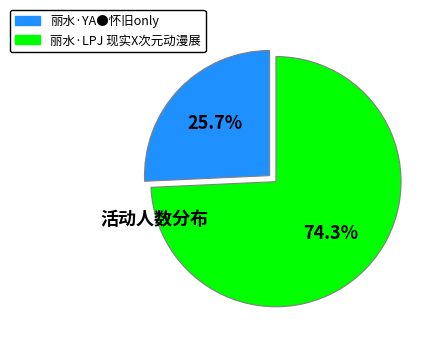

How many slices are in this pie chart?

2